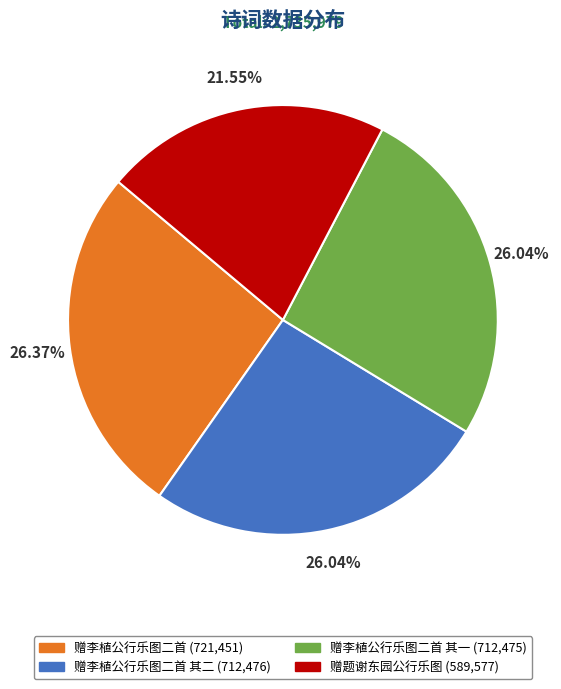

Which has a higher value, 赠题谢东园公行乐图 (589,577) or 赠李植公行乐图二首 其一 (712,475)?

赠李植公行乐图二首 其一 (712,475)